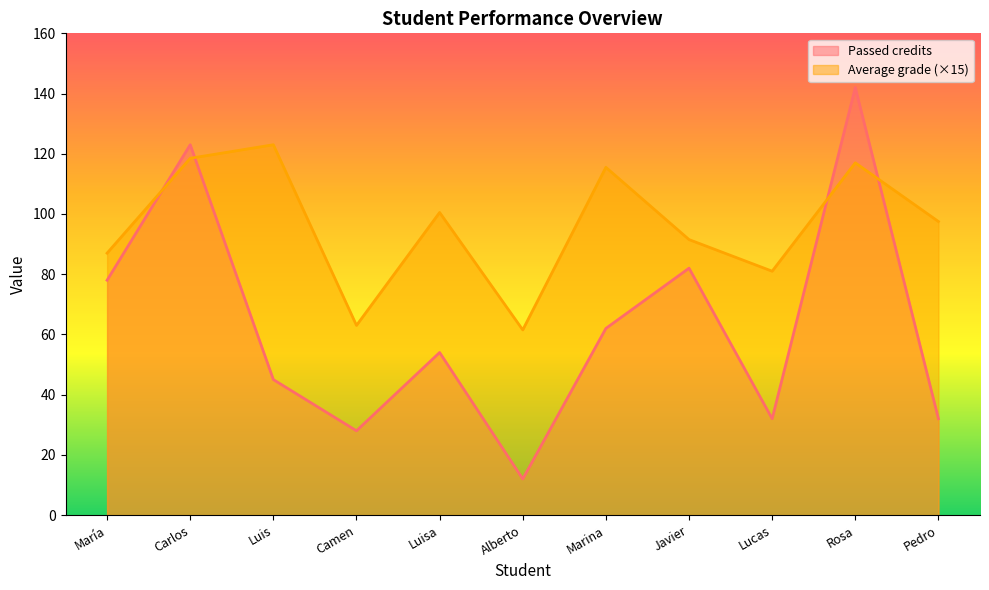

What is the average value of the Average grade series?

96.0